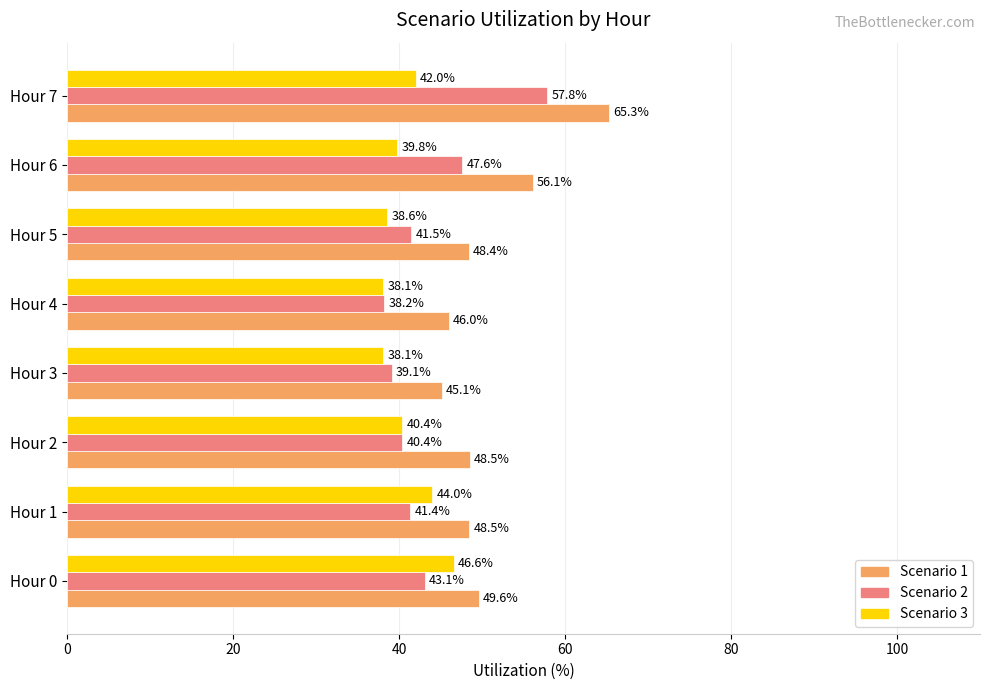

Where is Scenario 1 nearest to the value 55?

Hour 6